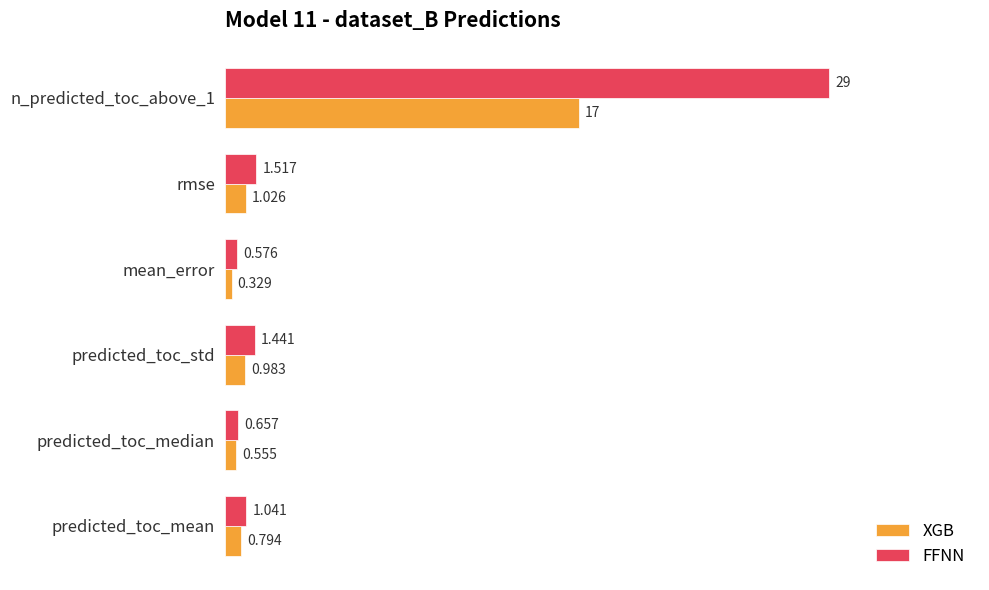

Rank the categories by XGB value from lowest to highest.

mean_error, predicted_toc_median, predicted_toc_mean, predicted_toc_std, rmse, n_predicted_toc_above_1